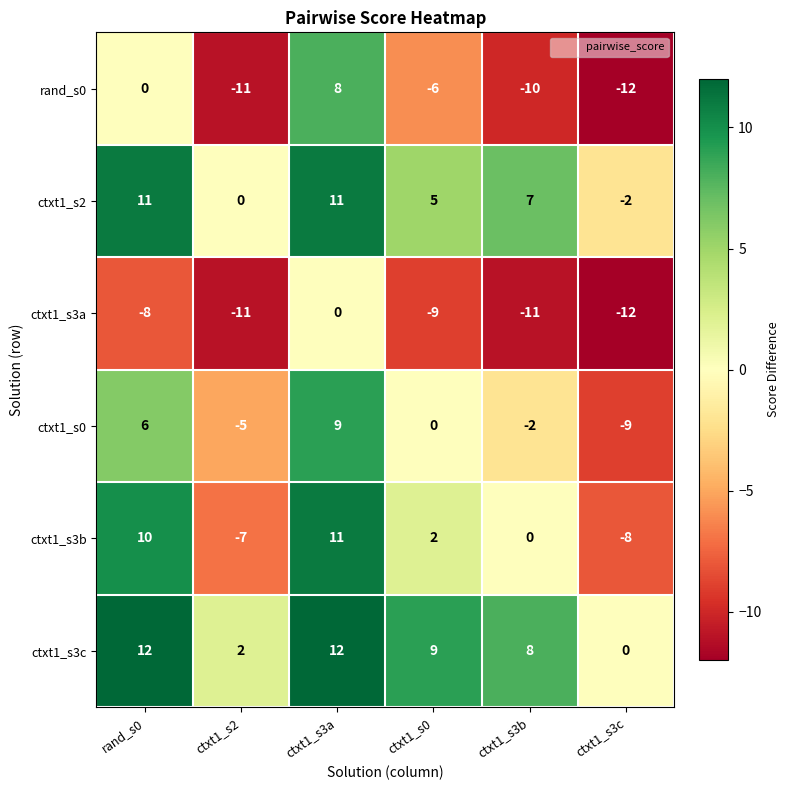

At ctxt1_s0, list the series in order from smallest to largest.

ctxt1_s3a, rand_s0, ctxt1_s0, ctxt1_s3b, ctxt1_s2, ctxt1_s3c